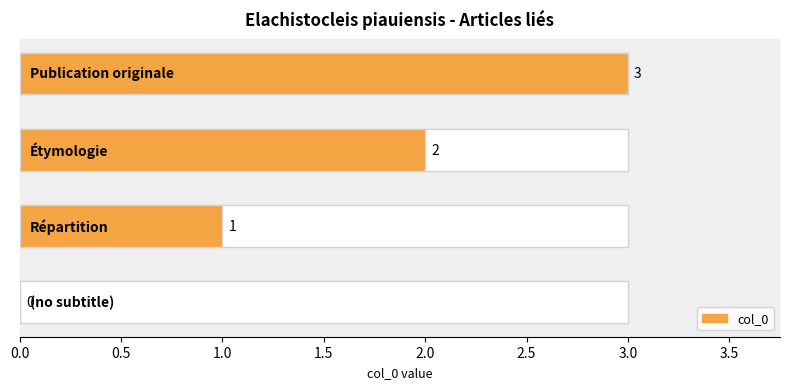

The chart shows a value of 0 at 0.0. True or false?

True